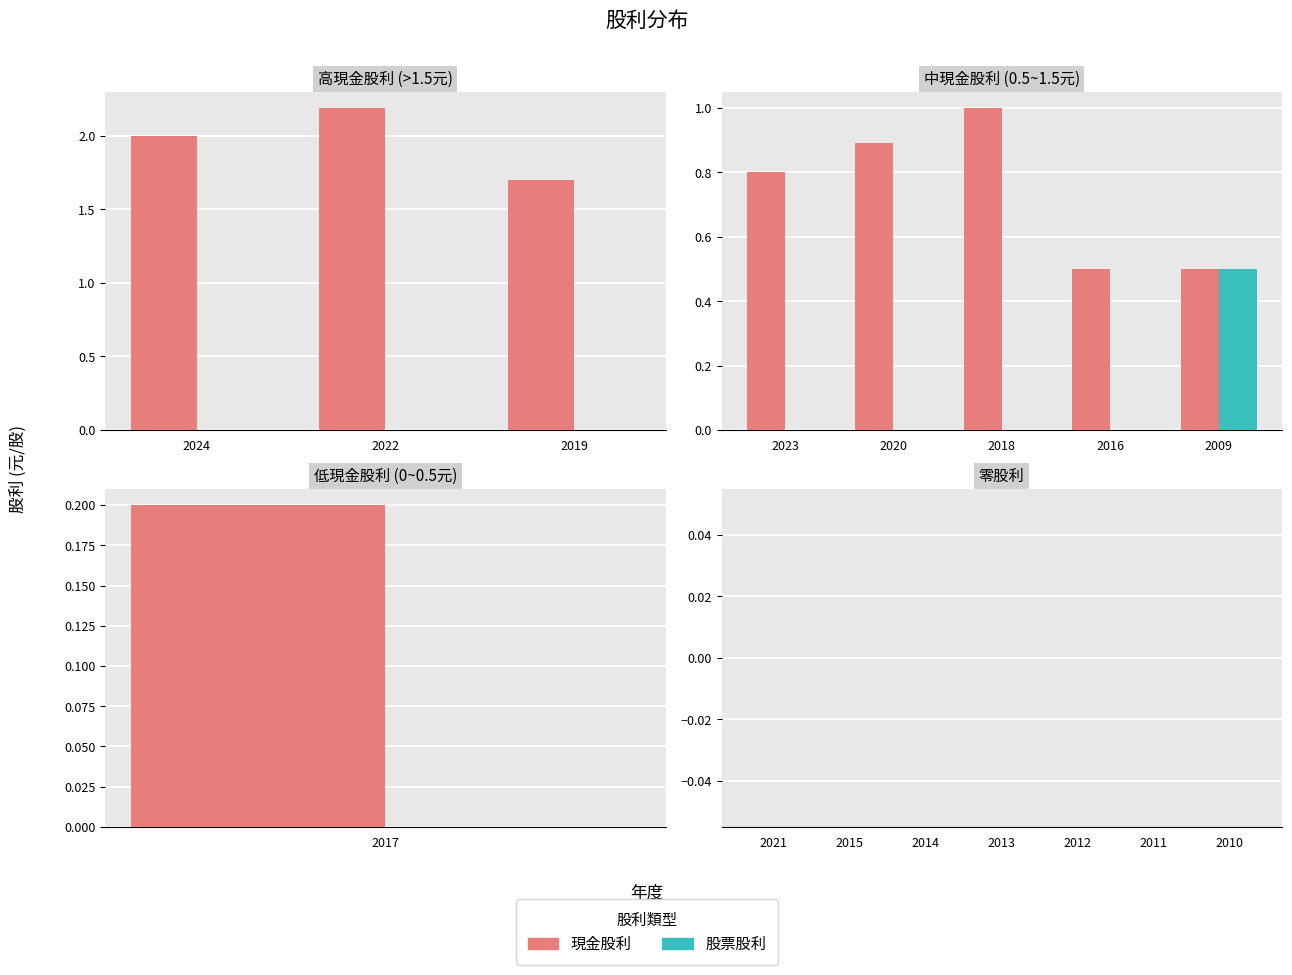

At 2018, list the series in order from smallest to largest.

股票股利合計, 現金股利合計